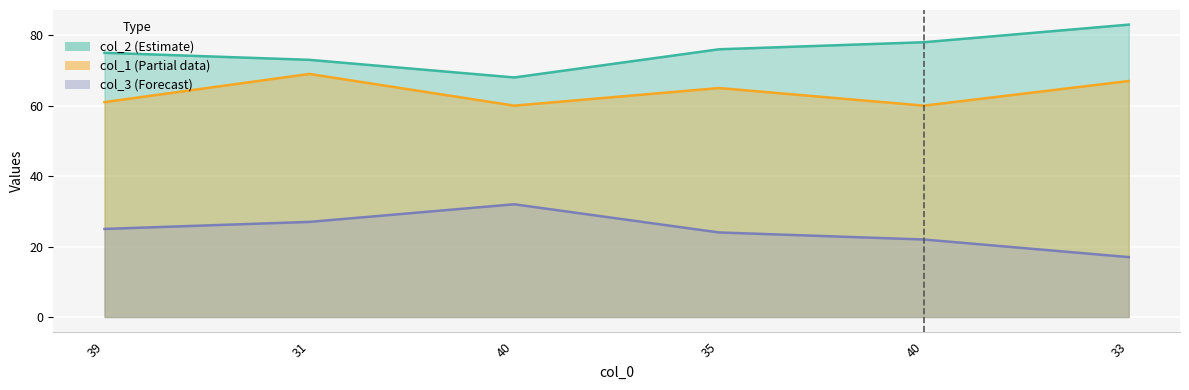

At which label does col_1 reach its minimum?

40